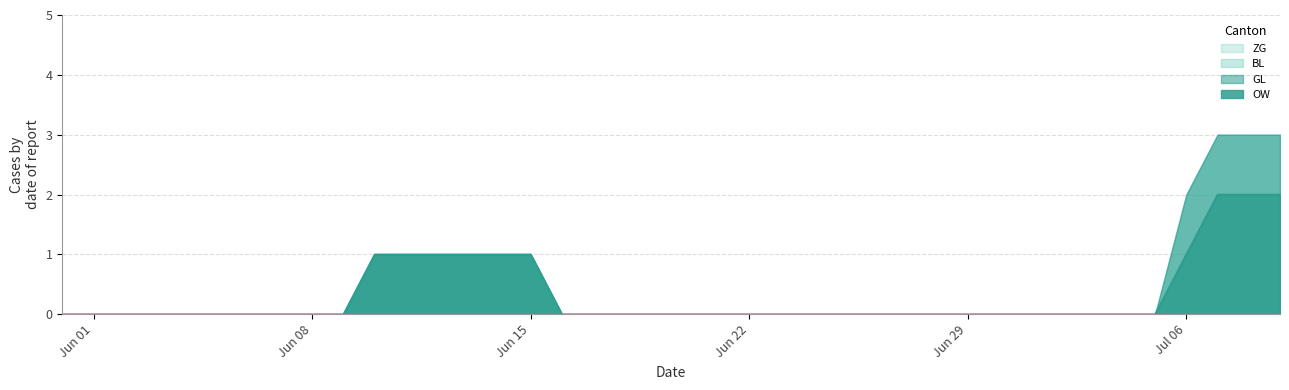

Is the value of OW at 7 greater than the value of BL at 1?

No